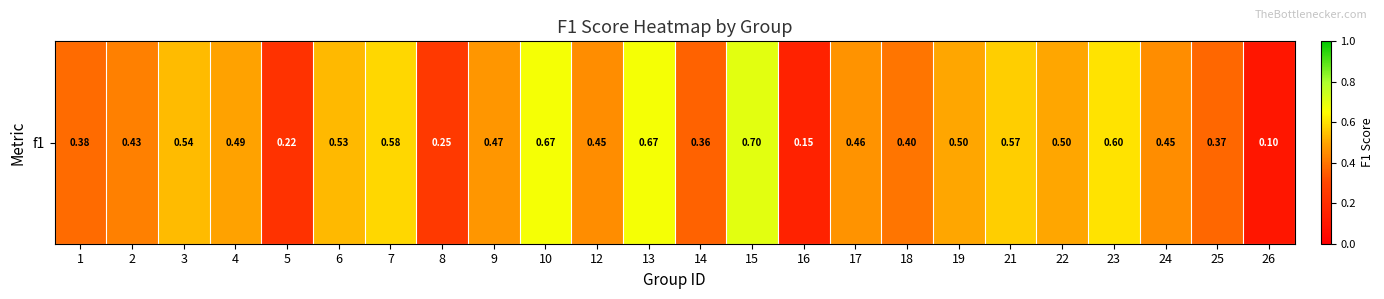

How many categories are shown in the chart?

24